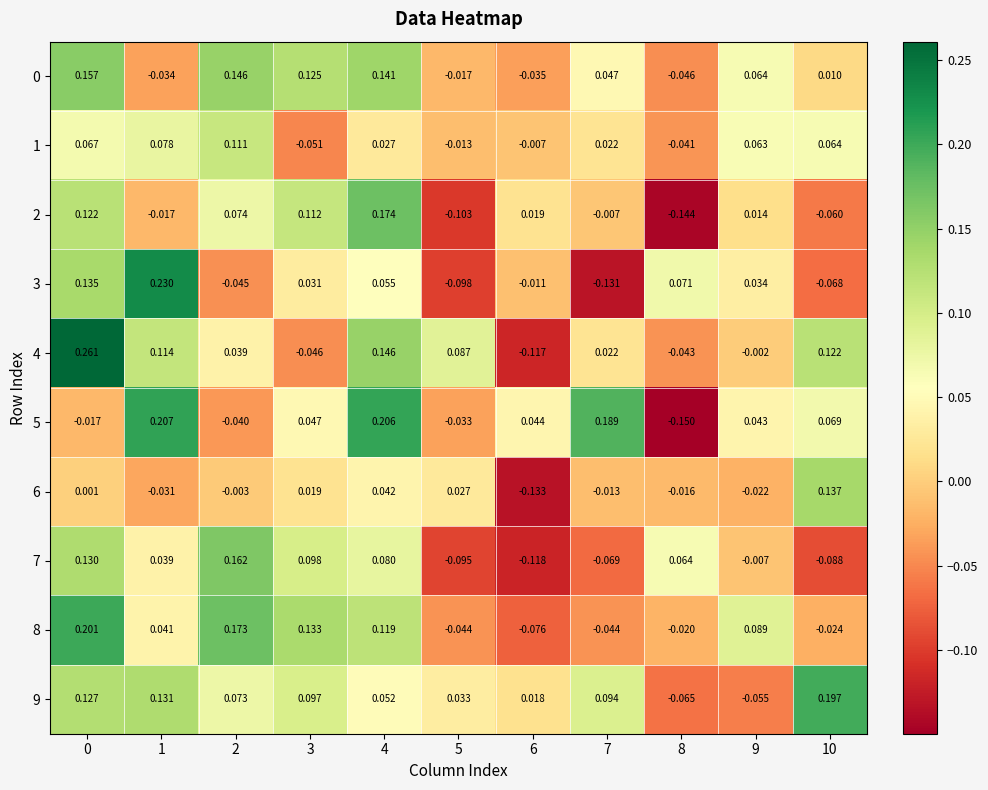

What is the greatest value displayed?

0.3